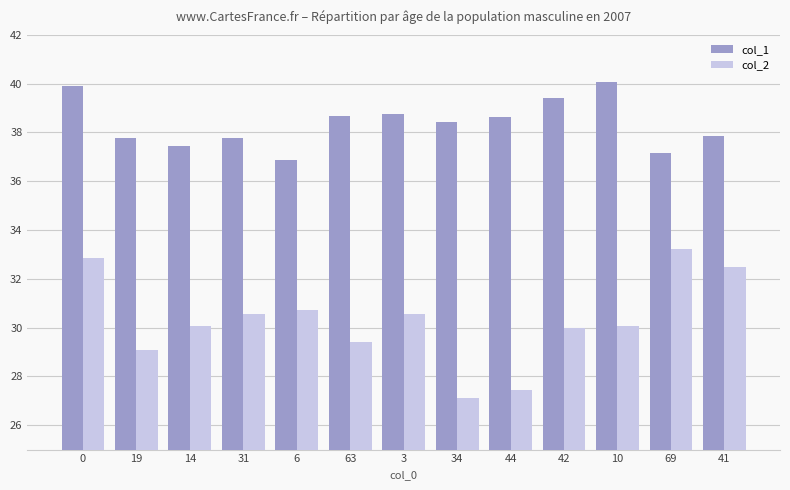

What is the spread (max minus min) of values at 41?

5.4